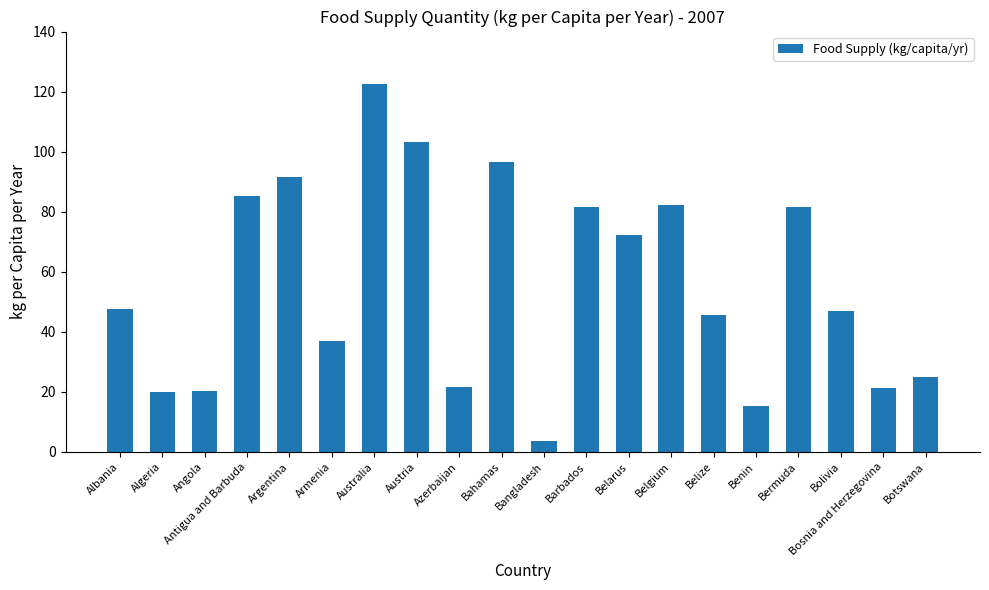

What is the approximate value at Barbados?

81.6